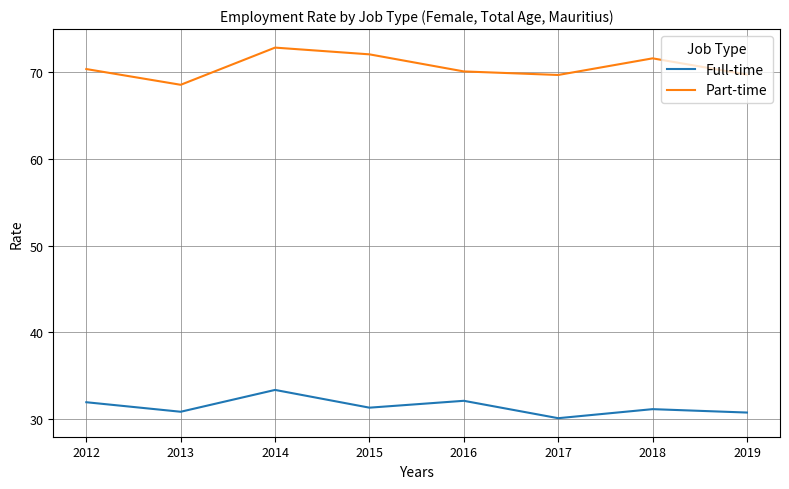

What is the average value of the Full-time series?

31.4